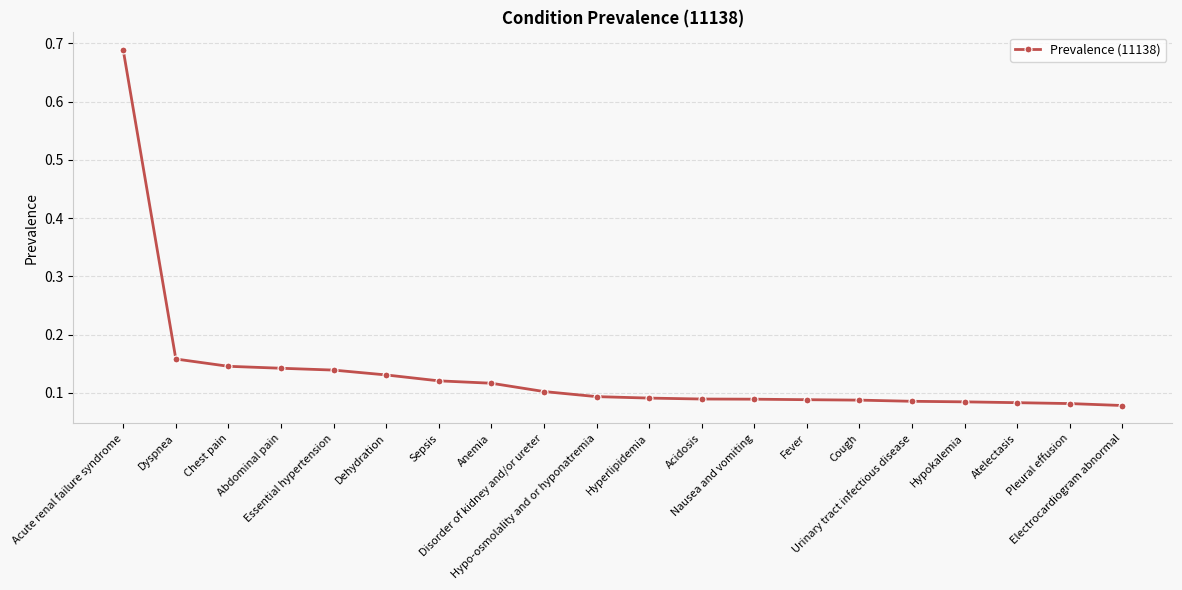

True or false: the data shows 0.0 at Atelectasis.

False